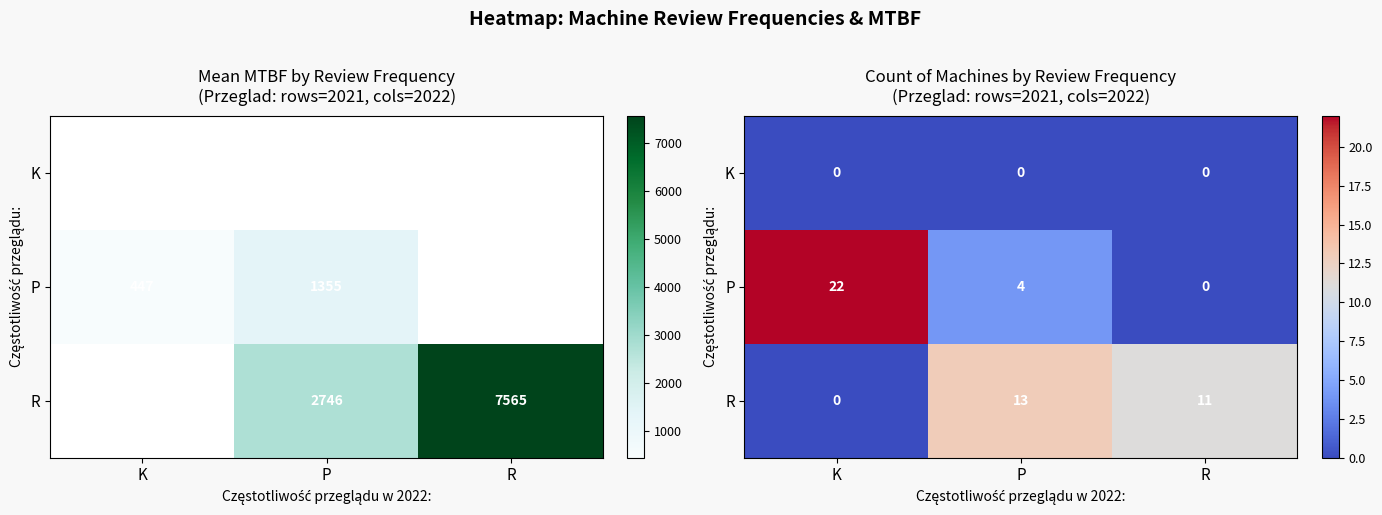

Is it true that P equals 1 at P?

False